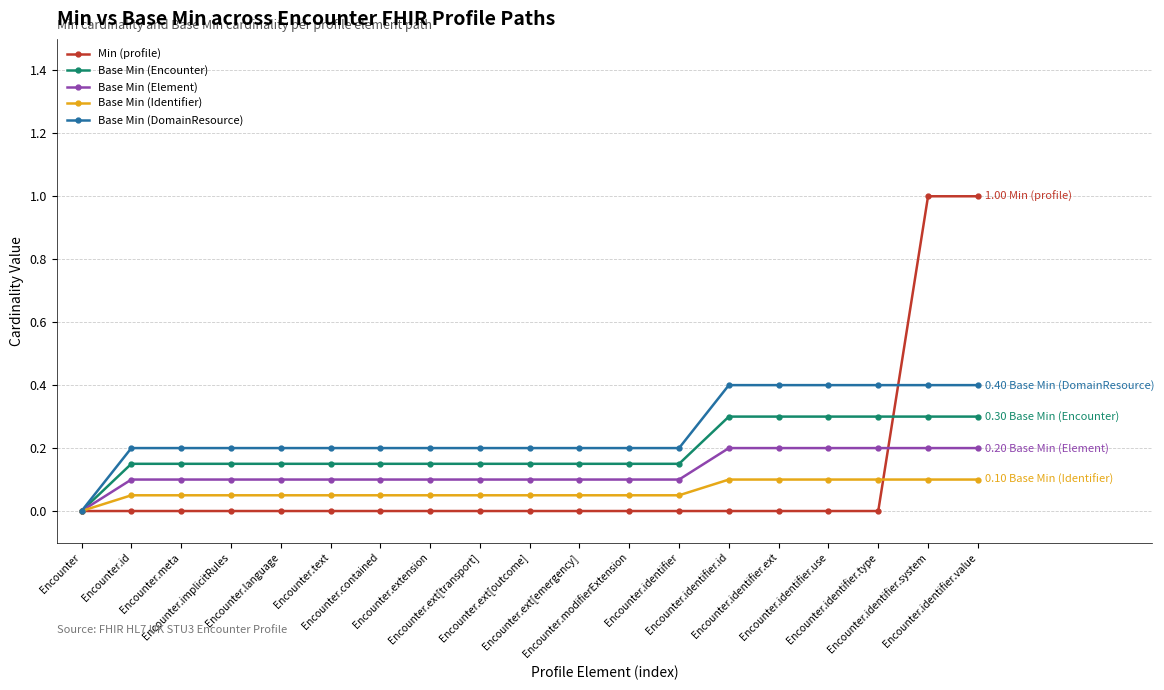

What is the greatest value displayed?

1.0